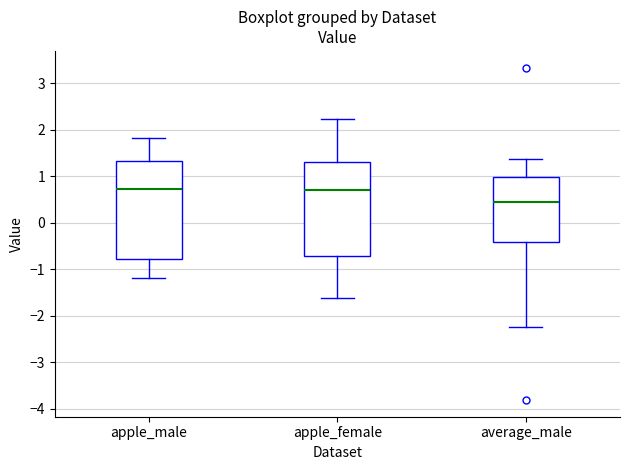

Which box's median line is the lowest?

average_male